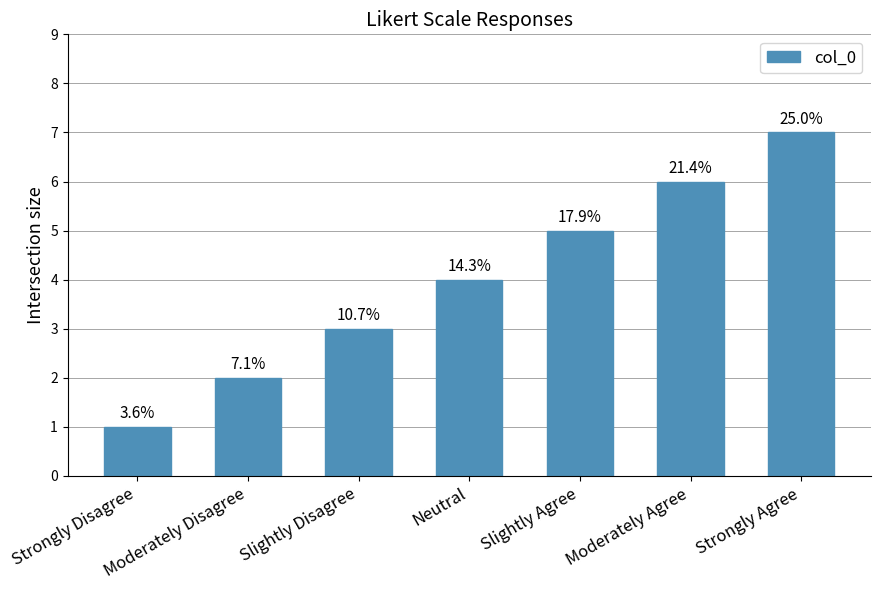

List the labels in order of value, smallest first.

Strongly Disagree, Moderately Disagree, Slightly Disagree, Neutral, Slightly Agree, Moderately Agree, Strongly Agree